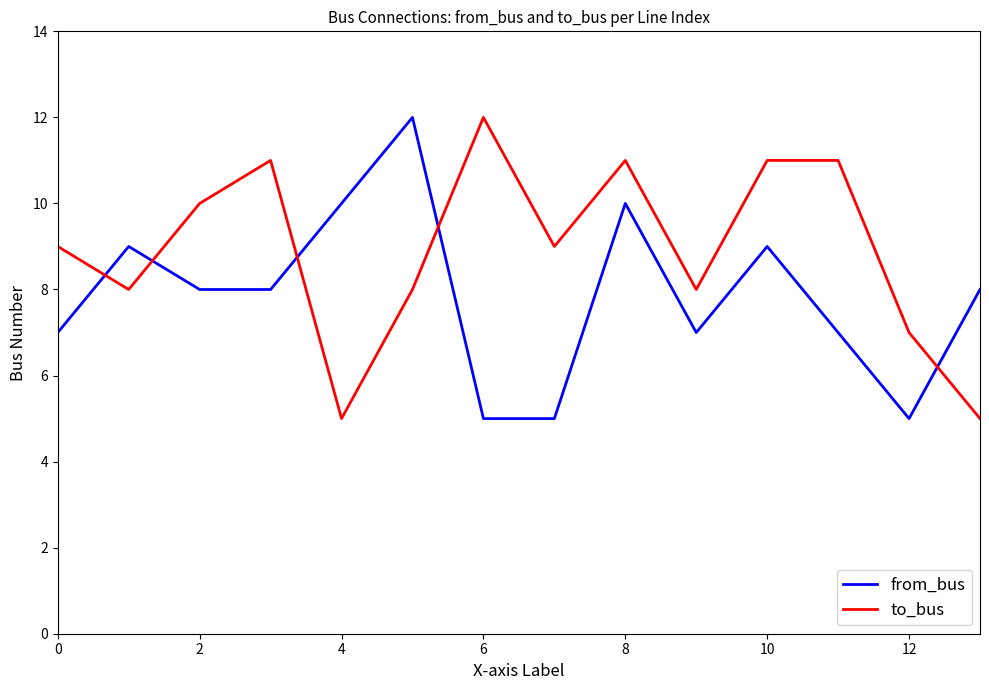

Which series has the largest total across all categories?

to_bus